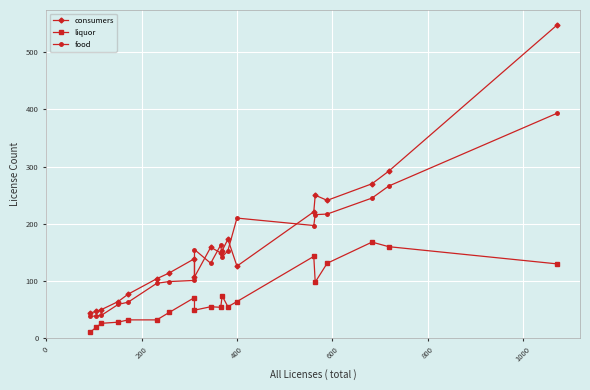

The value of food at 10 is 227. True or false?

False